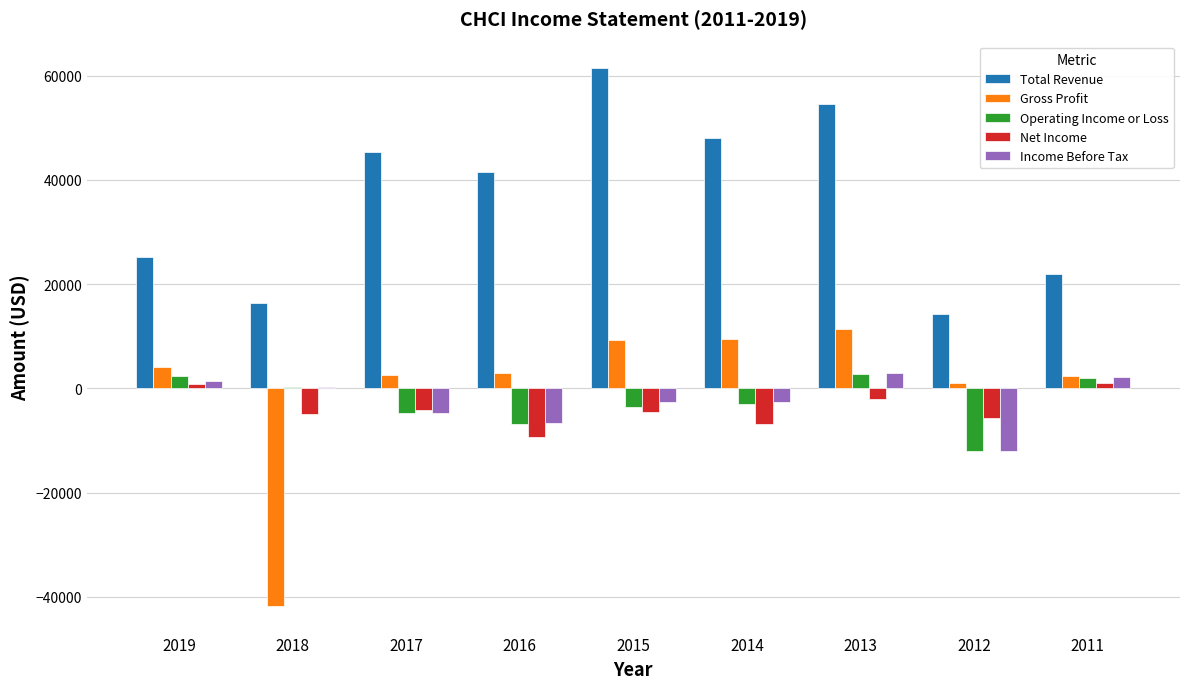

At which category is the sum across all series the highest?

2013